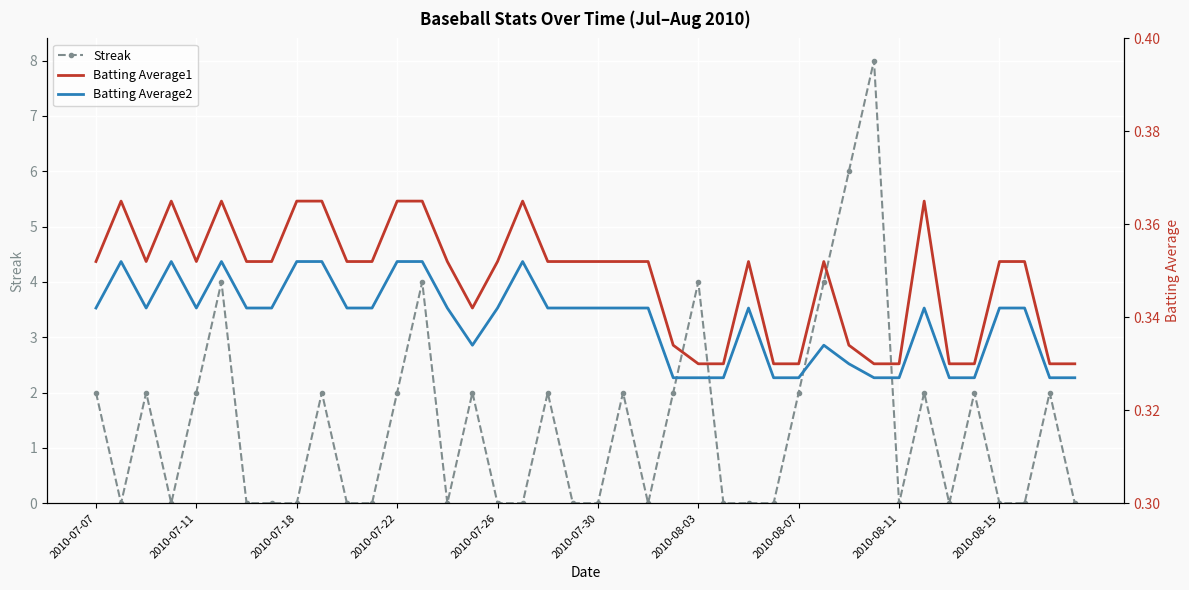

How many Batting Average2 values are between 0 and 1?

40